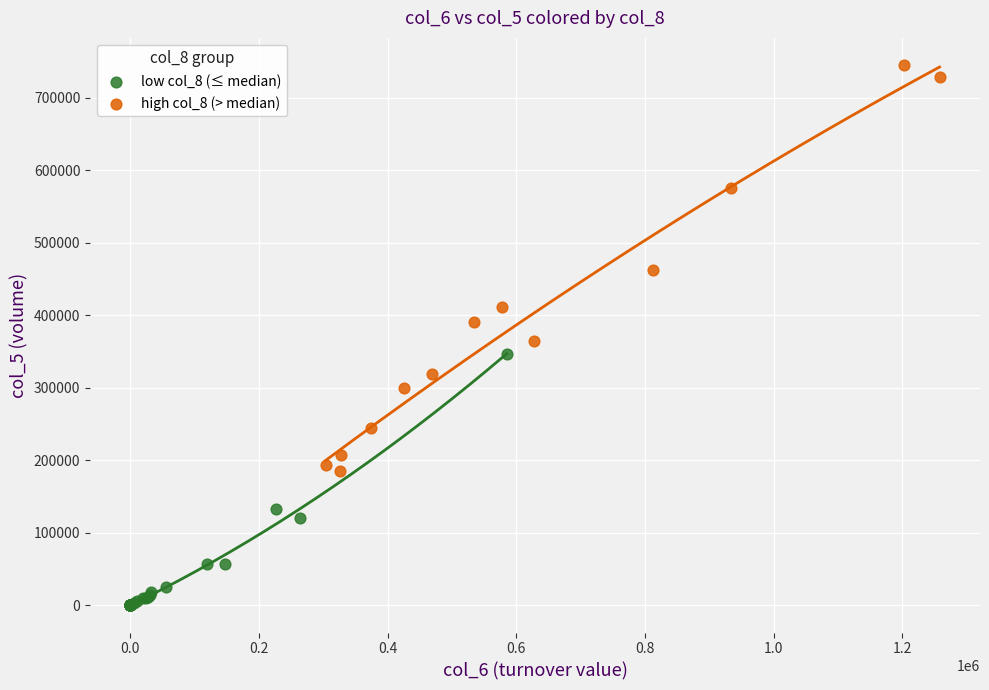

Which series contains the highest Y value?

high col_8 (> median)